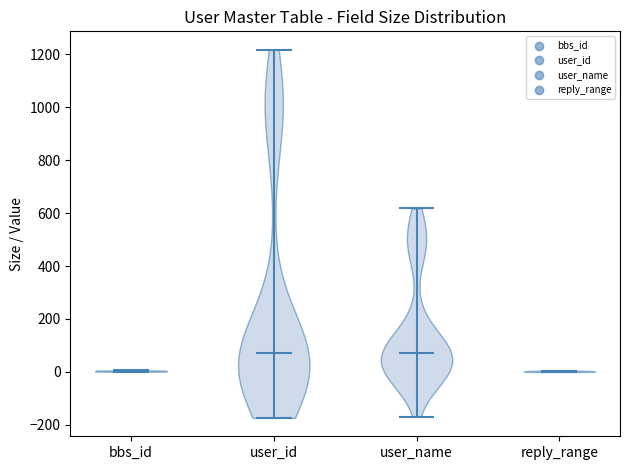

Reading left to right, read every violin against the y-axis: where its median line is, and the lowest and highest points it reaches. The values are not printed on the chart, so give them approximately, as read against the axis.

bbs_id: median line 0, lowest point 0, highest point 0
user_id: median line 80, lowest point -180, highest point 1220
user_name: median line 60, lowest point -160, highest point 620
reply_range: median line 0, lowest point 0, highest point 0